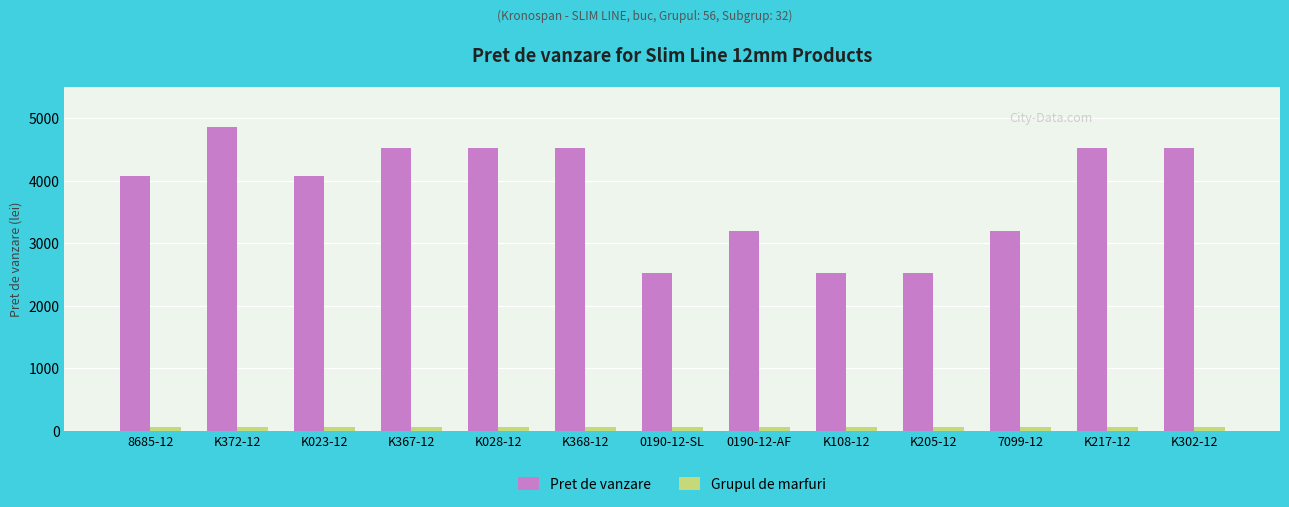

Count the number of data series in this chart.

2